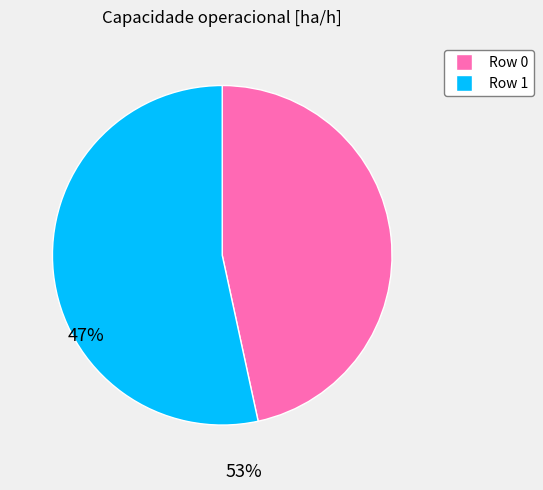

Which slice is the largest?

Row 1